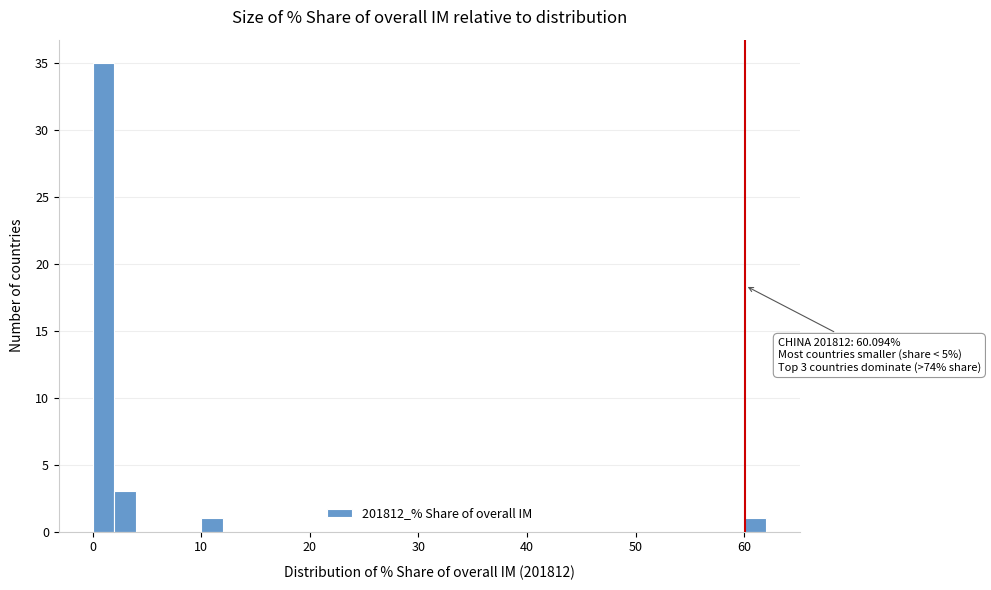

Read against the x-axis, roughly where is the centre of the tallest bar?

1